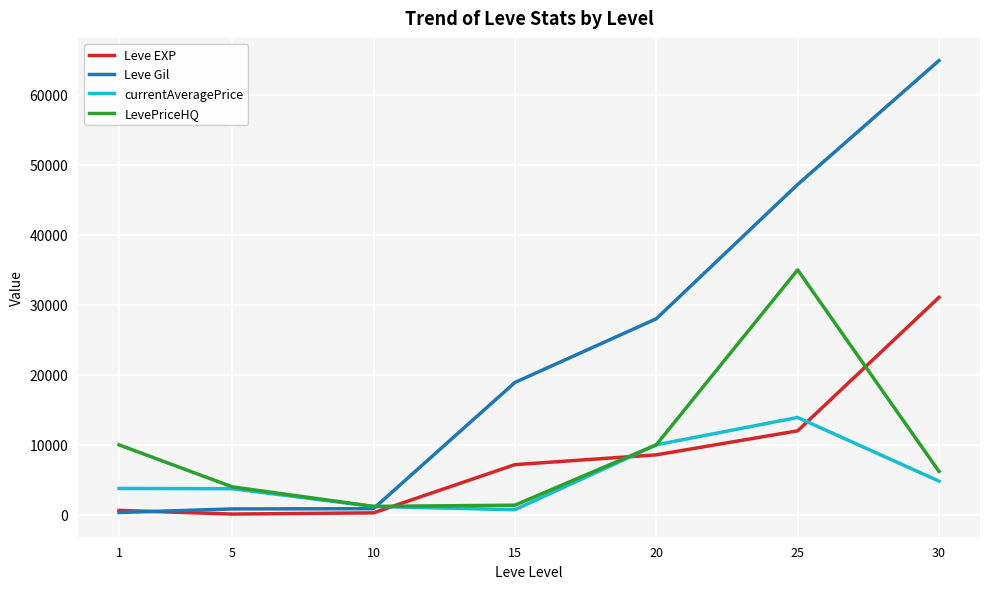

Rank the series by their maximum value, from lowest to highest.

currentAveragePrice, Leve EXP, LevePriceHQ, Leve Gil